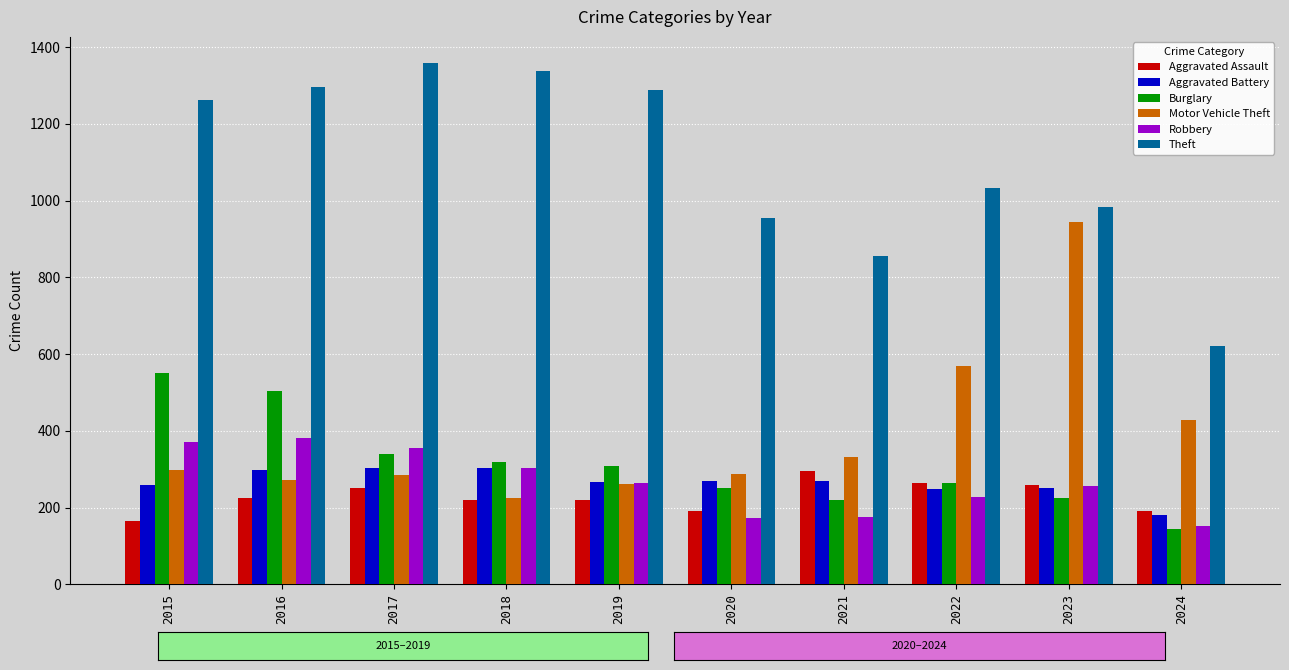

What is the total value across all series at 2019?

2608